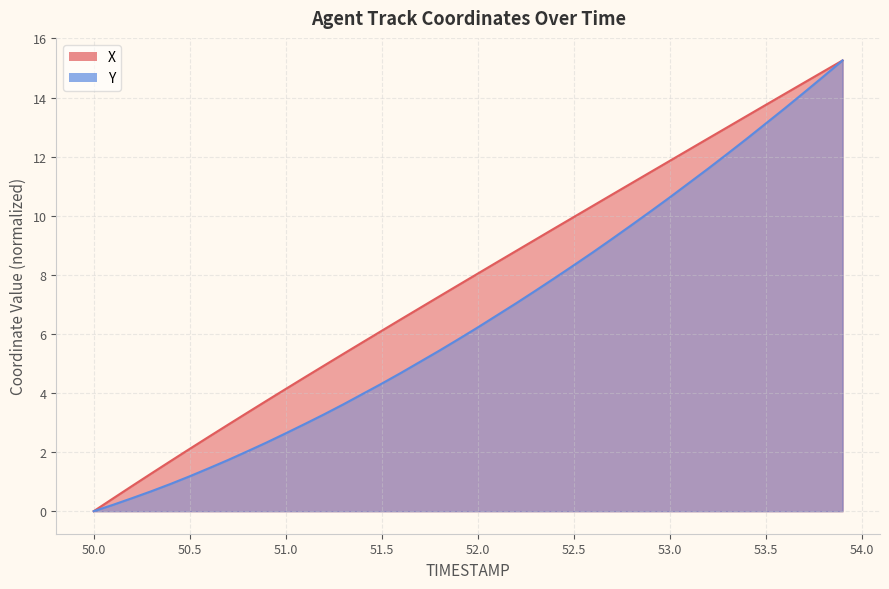

True or false: Y has a value of 1.4 at 14.

False